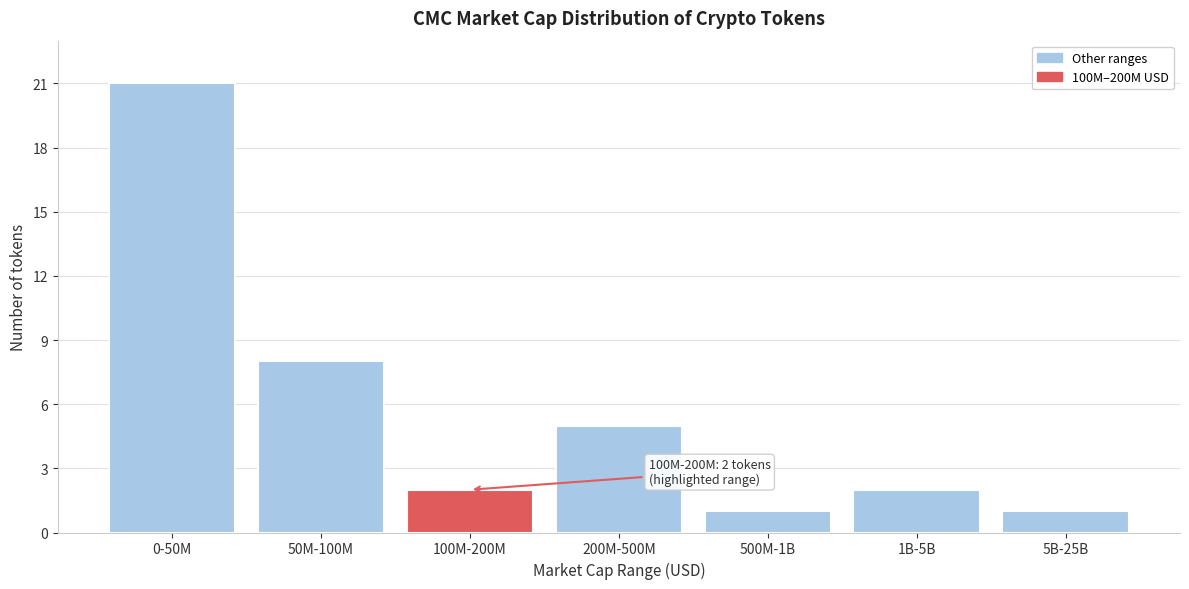

Reading left to right, list all the values displayed in this chart.

21	8	2	5	1	2	1